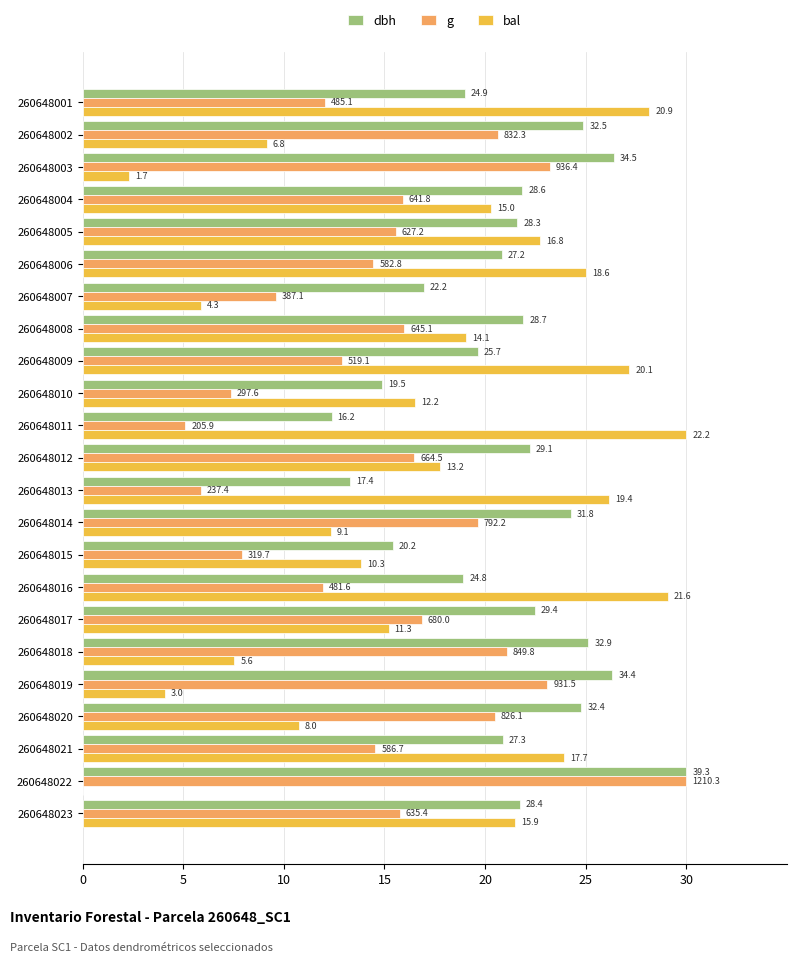

What are all the series names shown in the legend?

dbh, g, bal